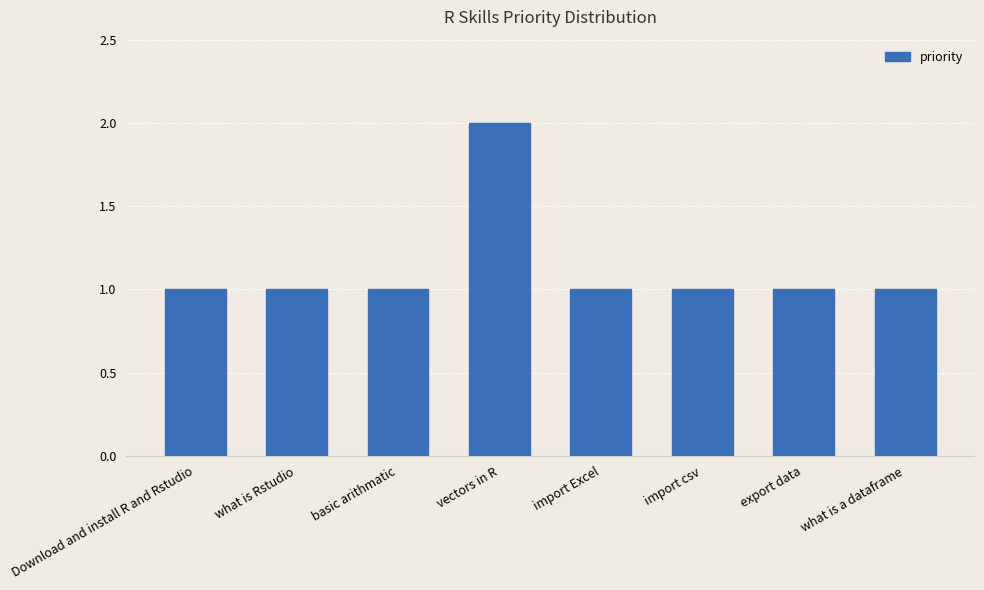

The value at basic arithmatic is 1. True or false?

True